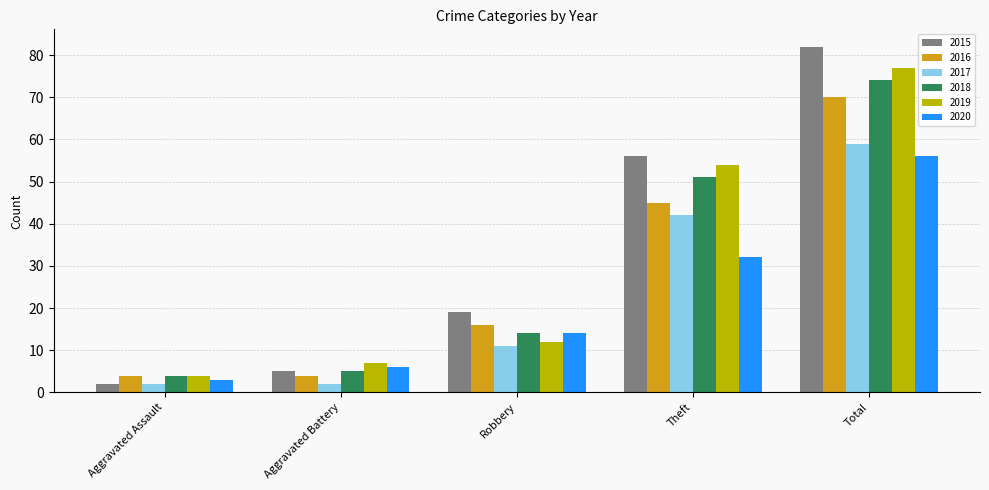

What is the value of the 2020 bar at the 3rd from the left?

14